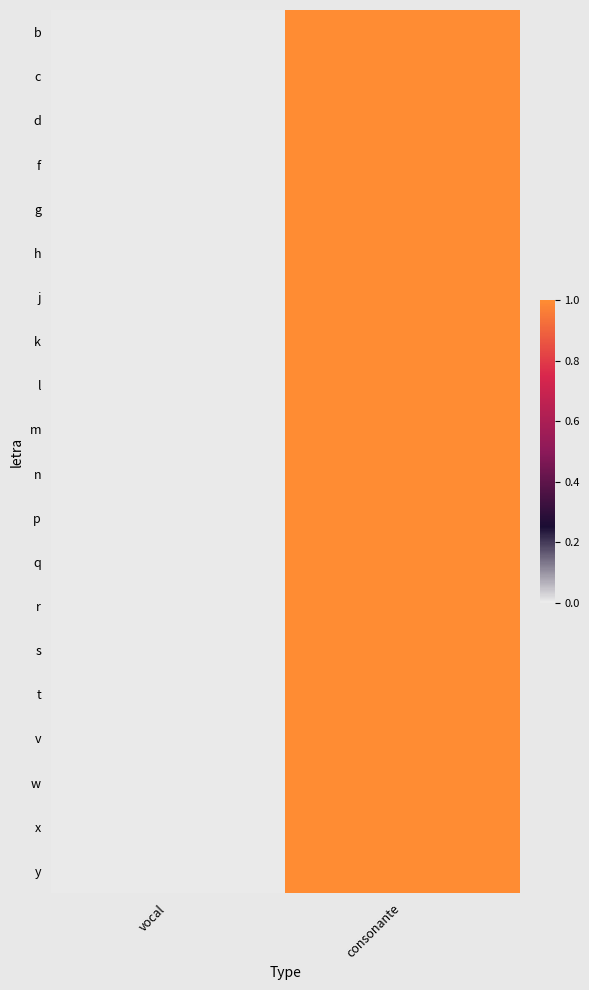

Reading right to left, what are all the values shown in this chart?

b: consonante=1	vocal=0
c: consonante=1	vocal=0
d: consonante=1	vocal=0
f: consonante=1	vocal=0
g: consonante=1	vocal=0
h: consonante=1	vocal=0
j: consonante=1	vocal=0
k: consonante=1	vocal=0
l: consonante=1	vocal=0
m: consonante=1	vocal=0
n: consonante=1	vocal=0
p: consonante=1	vocal=0
q: consonante=1	vocal=0
r: consonante=1	vocal=0
s: consonante=1	vocal=0
t: consonante=1	vocal=0
v: consonante=1	vocal=0
w: consonante=1	vocal=0
x: consonante=1	vocal=0
y: consonante=1	vocal=0